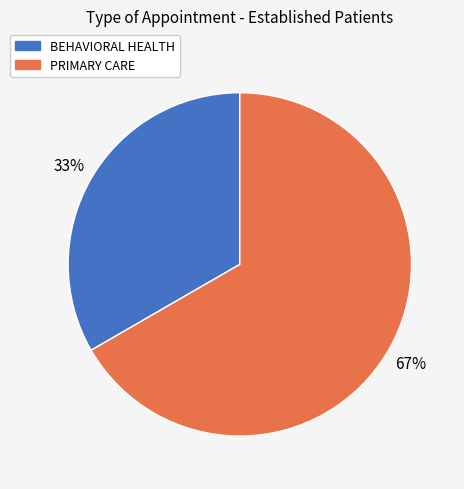

Count the number of slices in the pie.

2